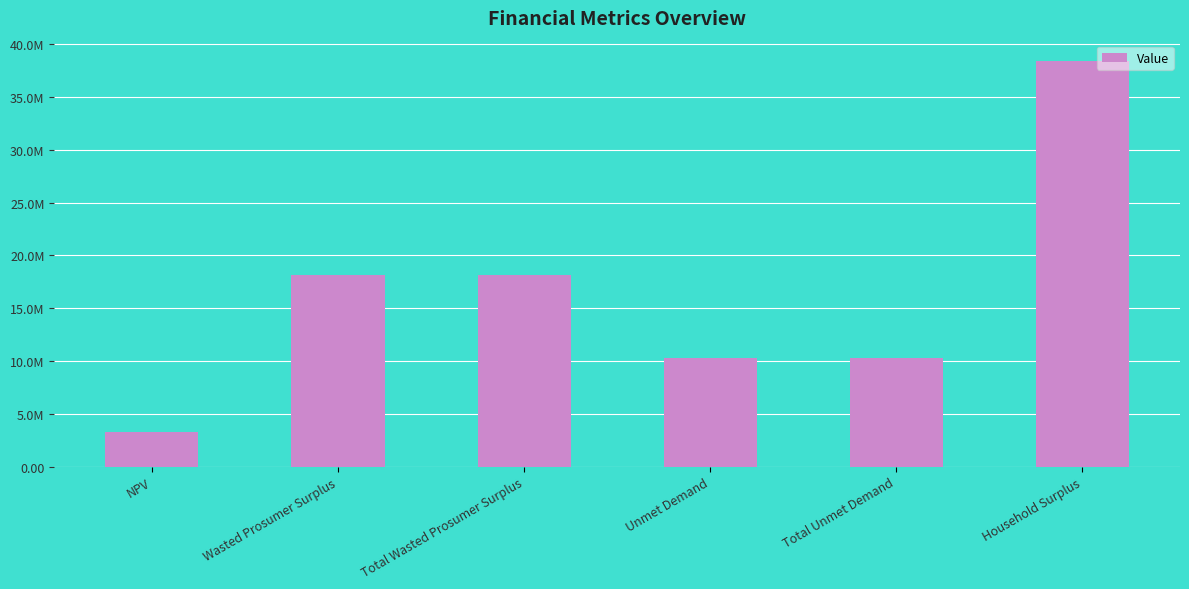

Reading left to right, what are all the values shown in this chart?

3234977.1	18093682.0	18093682.0	10297680.0	10297680.0	38413927.4